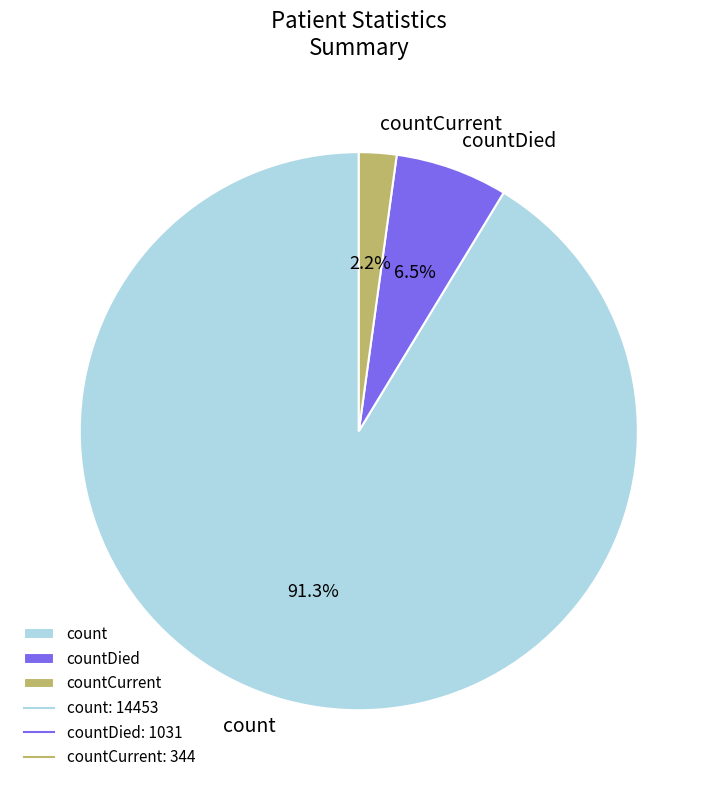

What is the total percentage of countCurrent and count?

93.5%